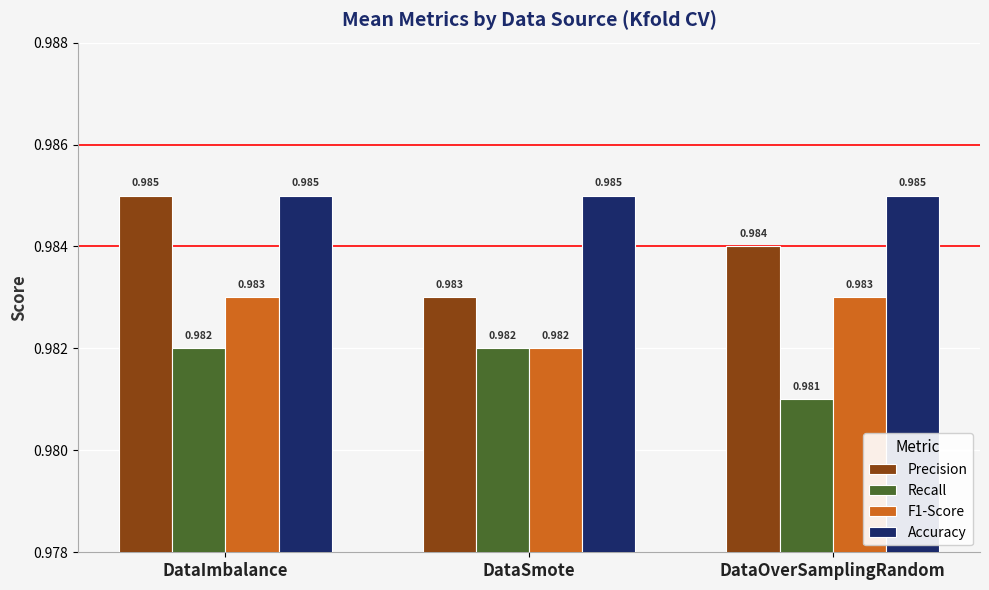

Which category has the lowest value in the F1-Score series?

DataSmote